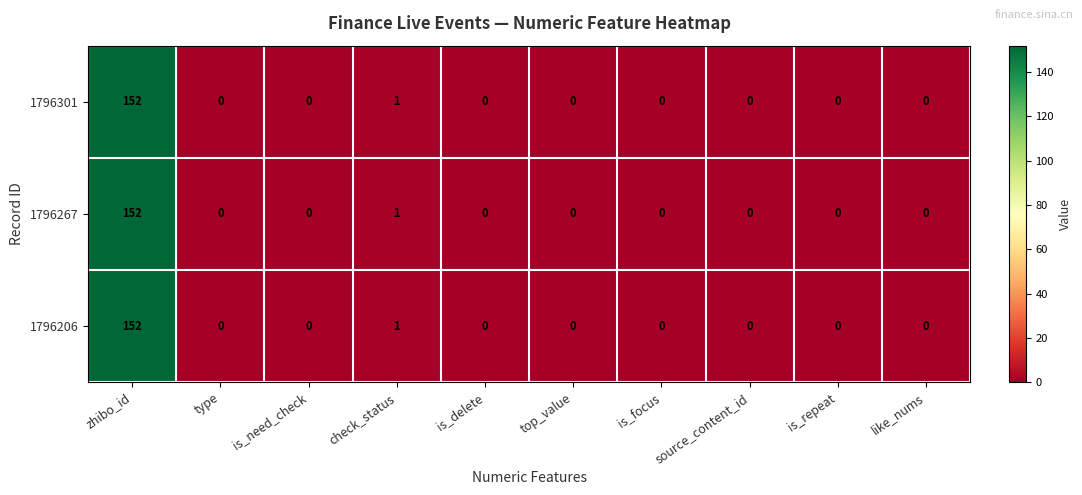

What is the difference between the maximum and second lowest values in the 1796206 series?

152